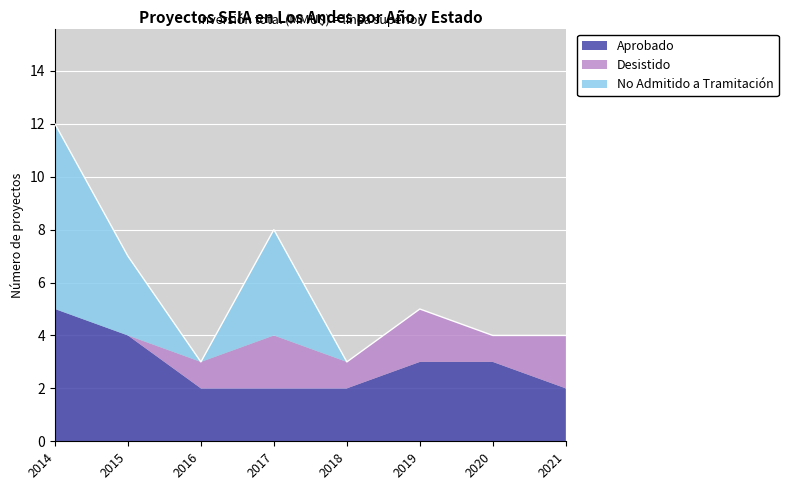

At which label does Aprobado reach its peak?

2014